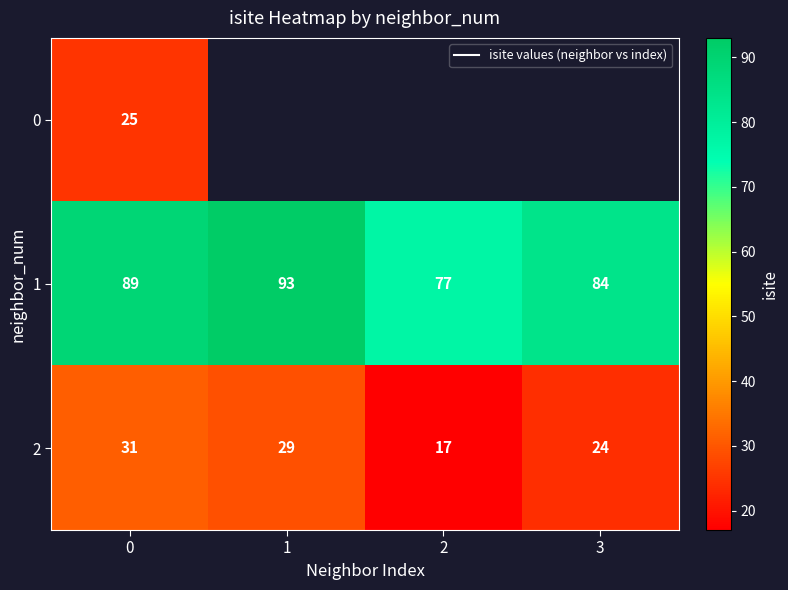

What is the lowest value of the 0 series?

25.0